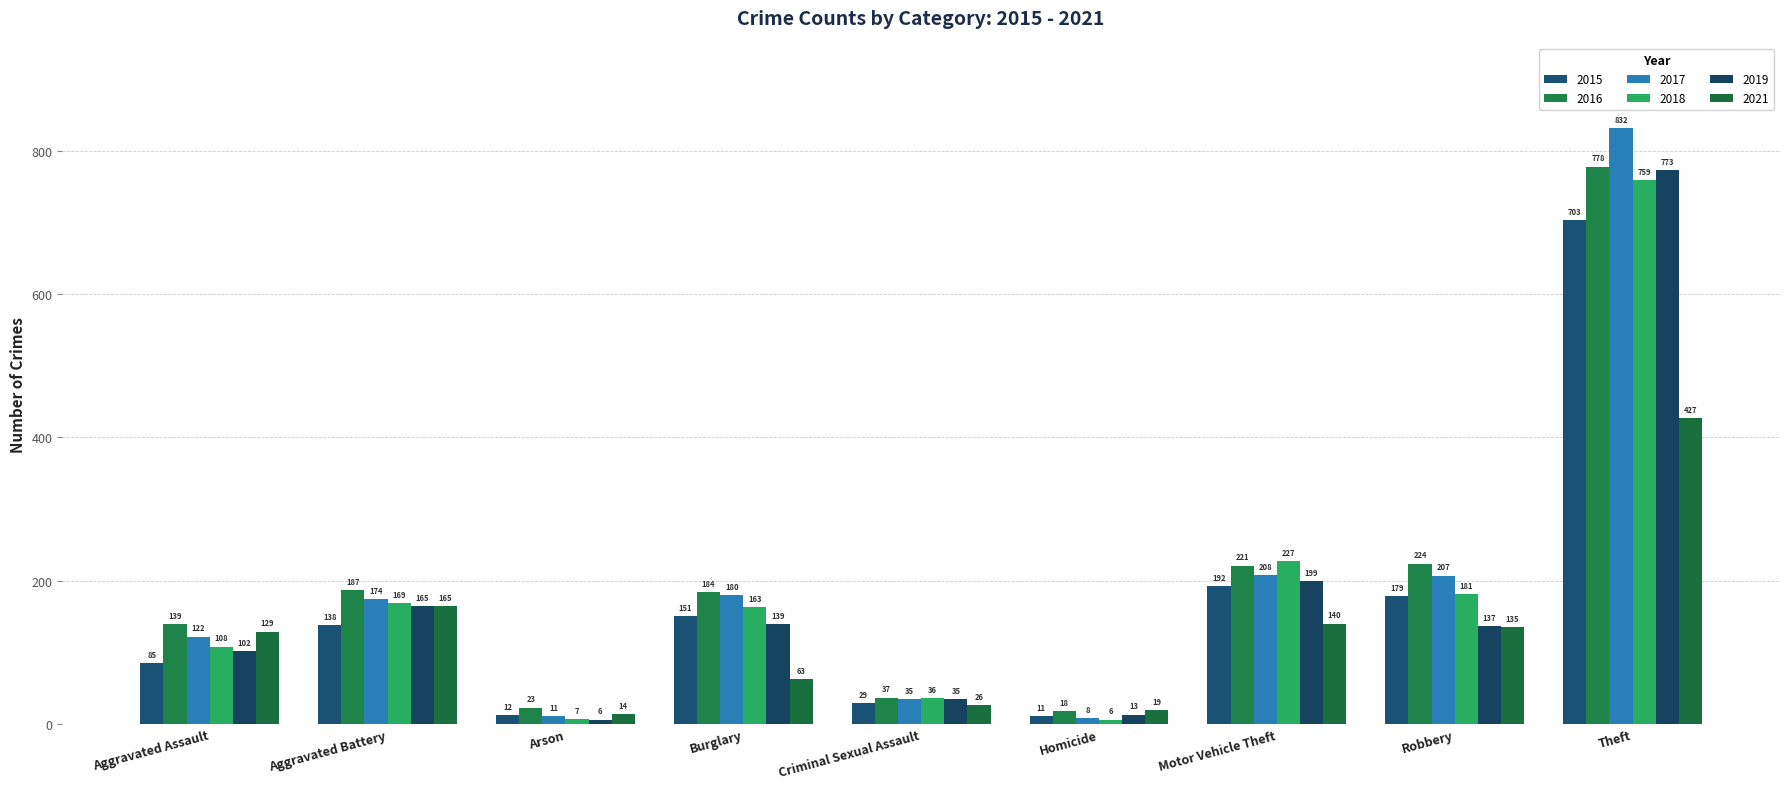

What is the difference between the second highest and minimum values in the 2016 series?

206